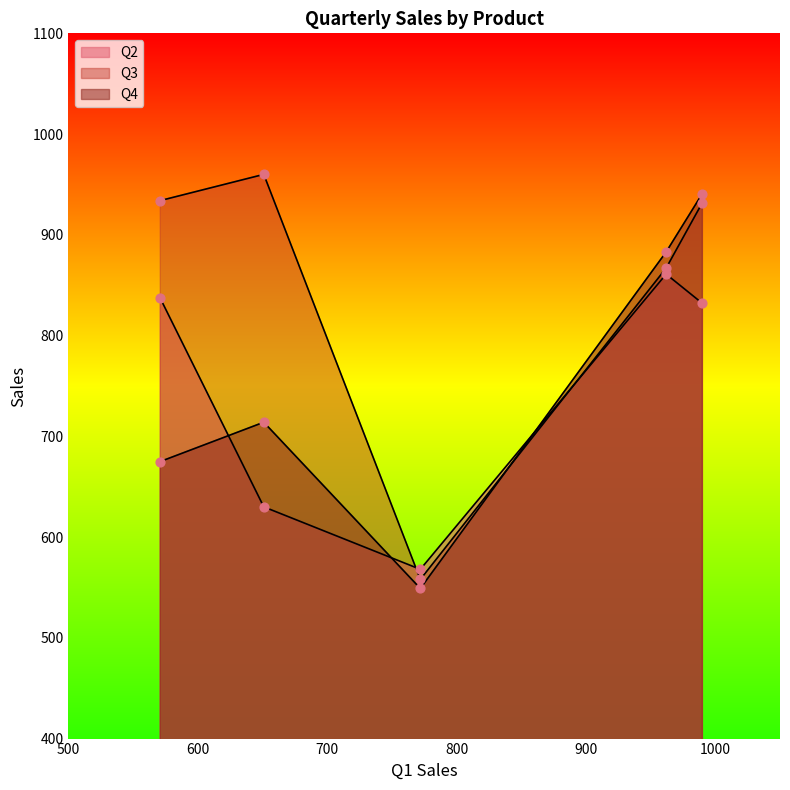

Which series has the largest total across all categories?

Q3